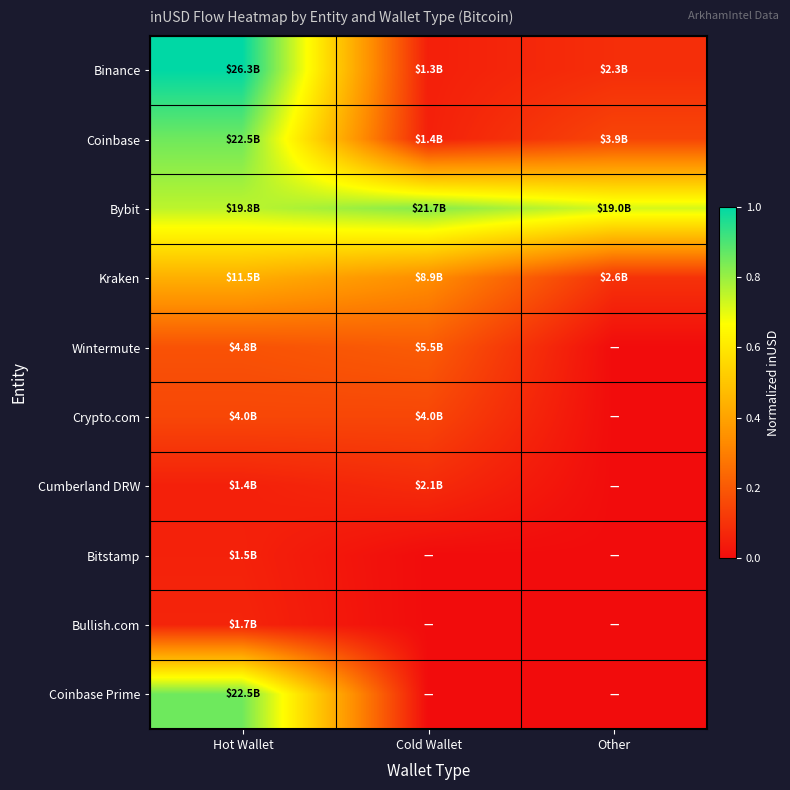

Which category has the lowest value across all series?

Other